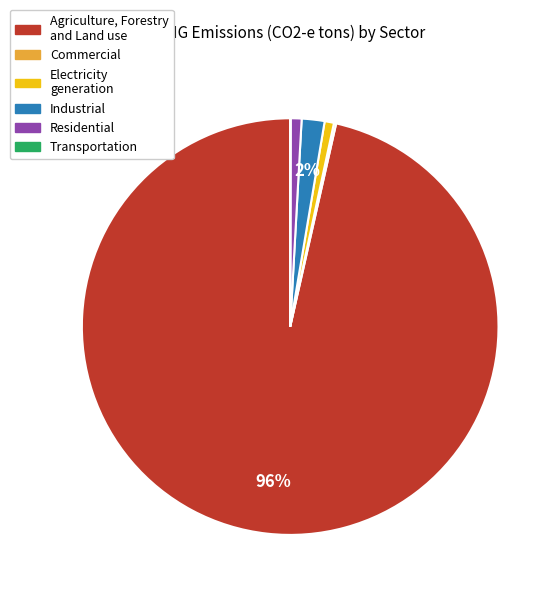

Is the sum of Electricity generation and Residential greater than half?

No